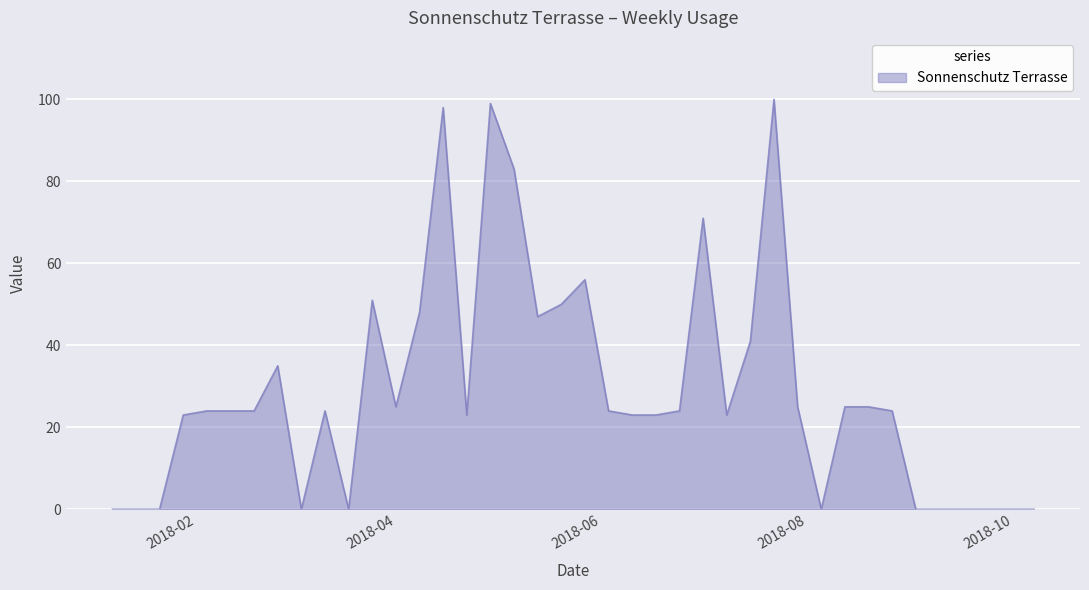

What is the difference between the maximum and minimum values?

100